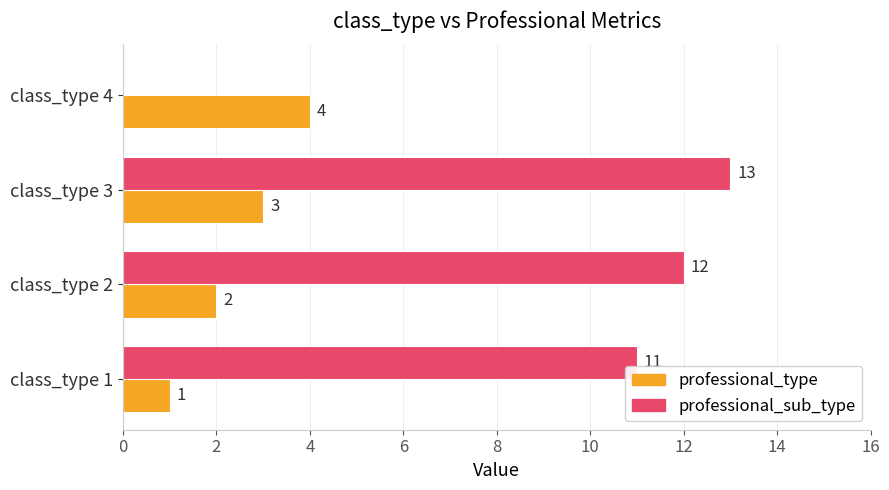

The professional_sub_type series shows 12 at class_type 2. True or false?

True